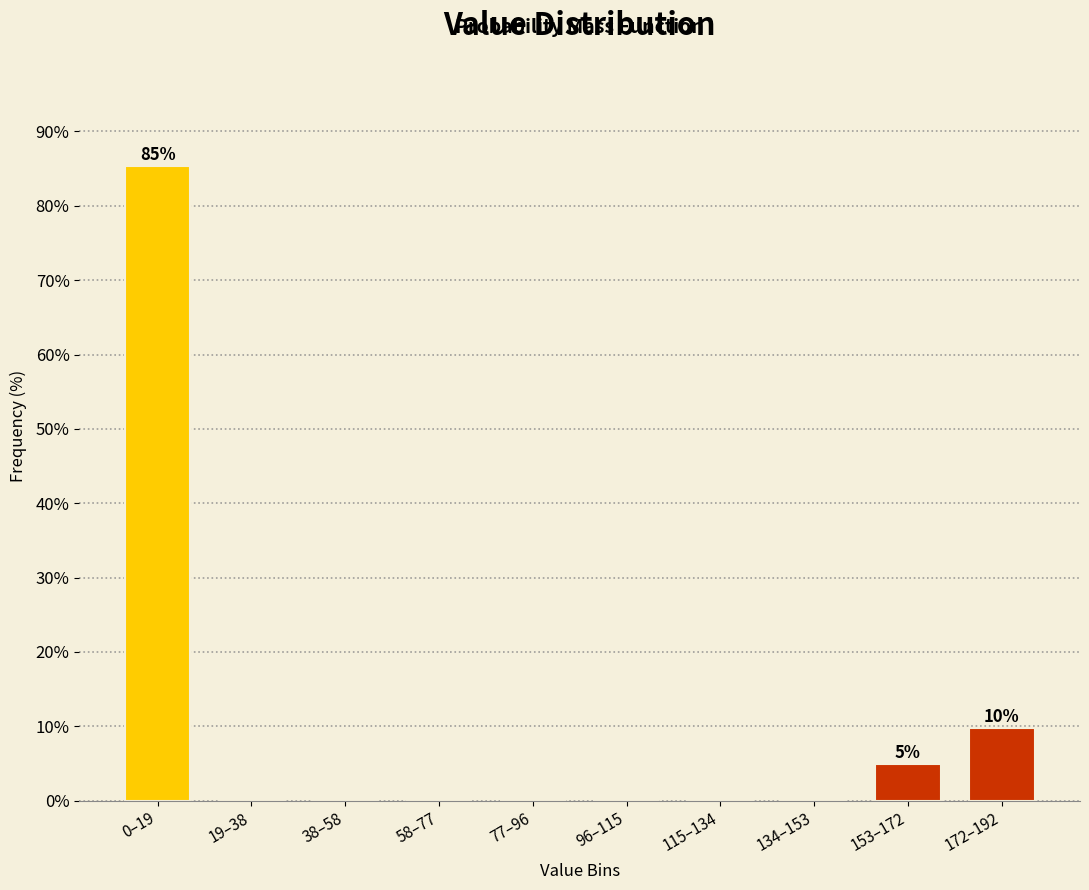

Reading right to left, transcribe all the data shown in this chart.

172–192=9.8	153–172=4.9	134–153=0.0	115–134=0.0	96–115=0.0	77–96=0.0	58–77=0.0	38–58=0.0	19–38=0.0	0–19=85.4